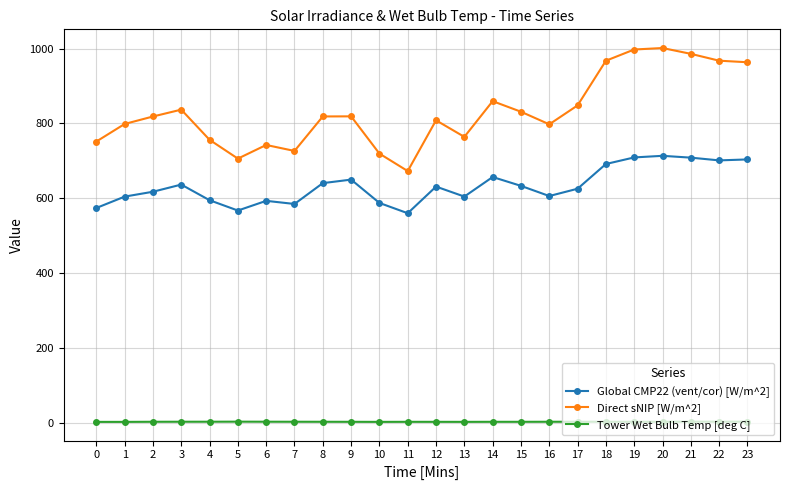

Which series has the largest total across all categories?

Direct sNIP [W/m^2]